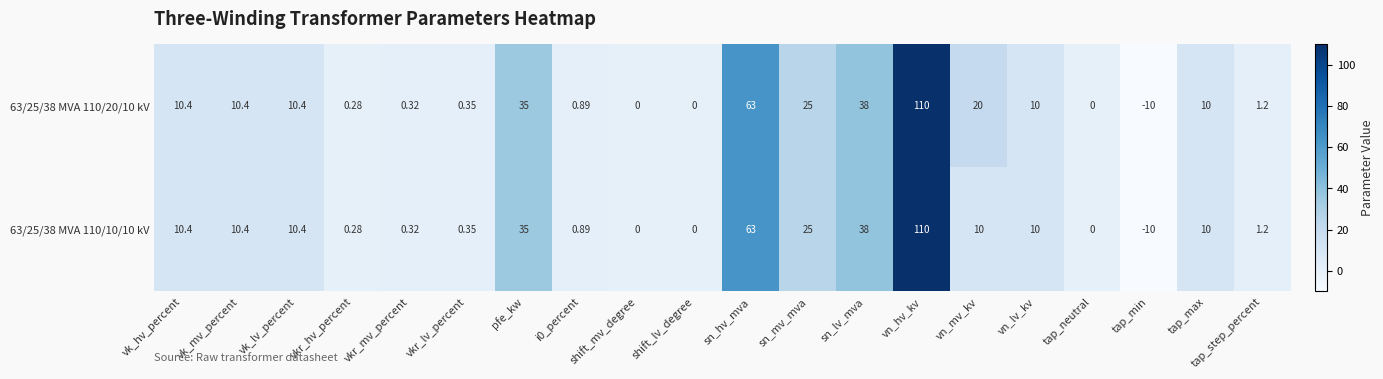

At which label does 63/25/38 MVA 110/10/10 kV first exceed 10?

vk_hv_percent